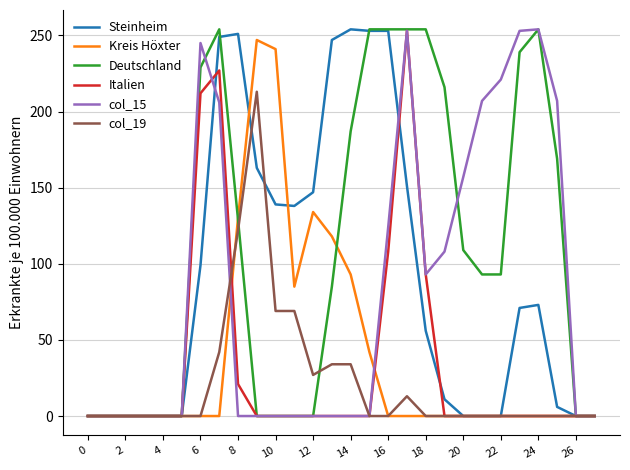

Which series has the largest total across all categories?

Deutschland